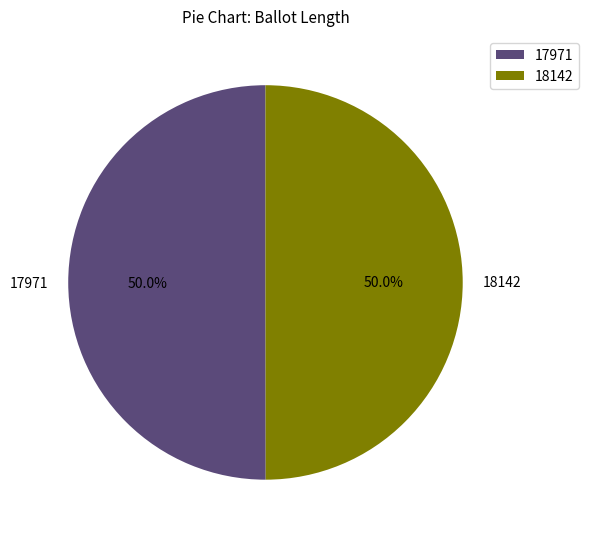

What percentage do 17971 and 18142 together represent?

100.0%